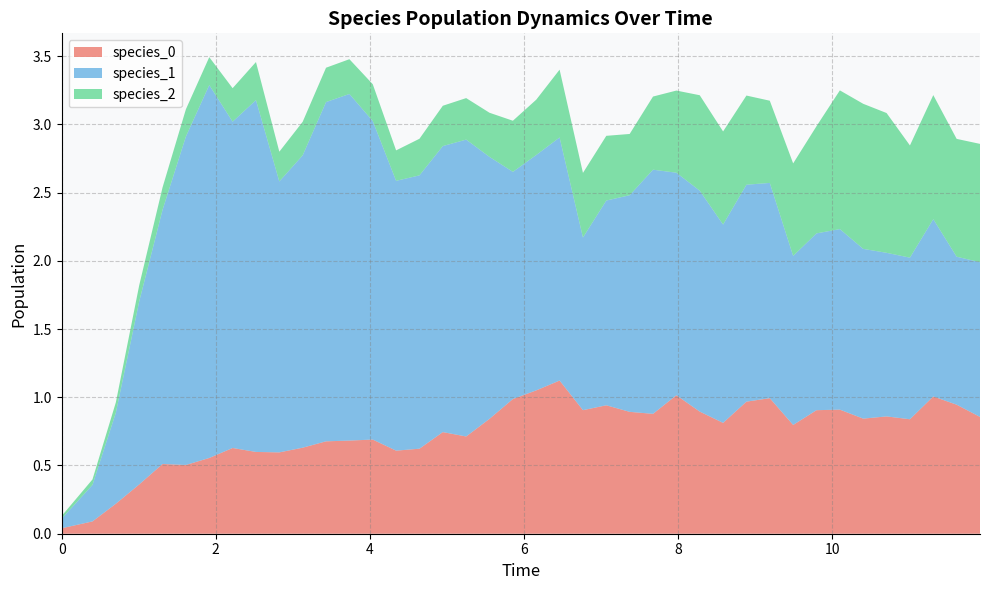

Reading right to left, list all the values displayed in this chart.

species_0: 0.9	0.9	1.0	0.8	0.9	0.8	0.9	0.9	0.8	1.0	1.0	0.8	0.9	1.0	0.9	0.9	0.9	0.9	1.1	1.1	1.0	0.8	0.7	0.7	0.6	0.6	0.7	0.7	0.7	0.6	0.6	0.6	0.6	0.6	0.5	0.5	0.4	0.2	0.1	0.0
species_1: 1.1	1.1	1.3	1.2	1.2	1.2	1.3	1.3	1.2	1.6	1.6	1.5	1.6	1.6	1.8	1.6	1.5	1.3	1.8	1.7	1.7	1.9	2.2	2.1	2.0	2.0	2.3	2.5	2.5	2.1	2.0	2.6	2.4	2.7	2.4	1.9	1.3	0.7	0.3	0.1
species_2: 0.9	0.9	0.9	0.8	1.0	1.1	1.0	0.8	0.7	0.6	0.7	0.7	0.7	0.6	0.5	0.4	0.5	0.5	0.5	0.4	0.4	0.3	0.3	0.3	0.3	0.2	0.3	0.3	0.3	0.2	0.2	0.3	0.2	0.2	0.2	0.2	0.1	0.1	0.0	0.0